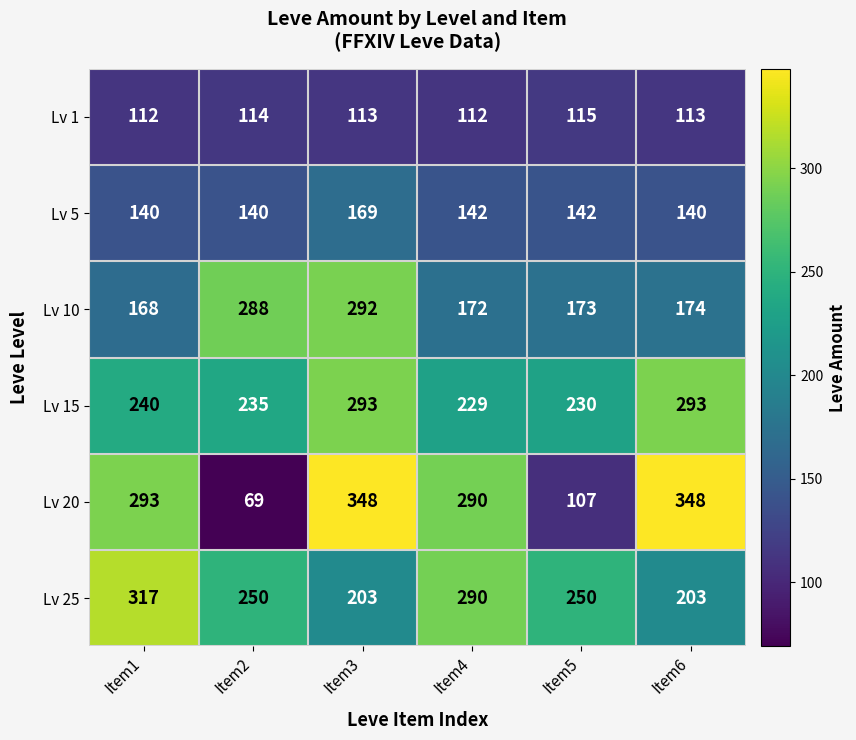

Is it true that Lv 1 equals 114 at Item2?

True